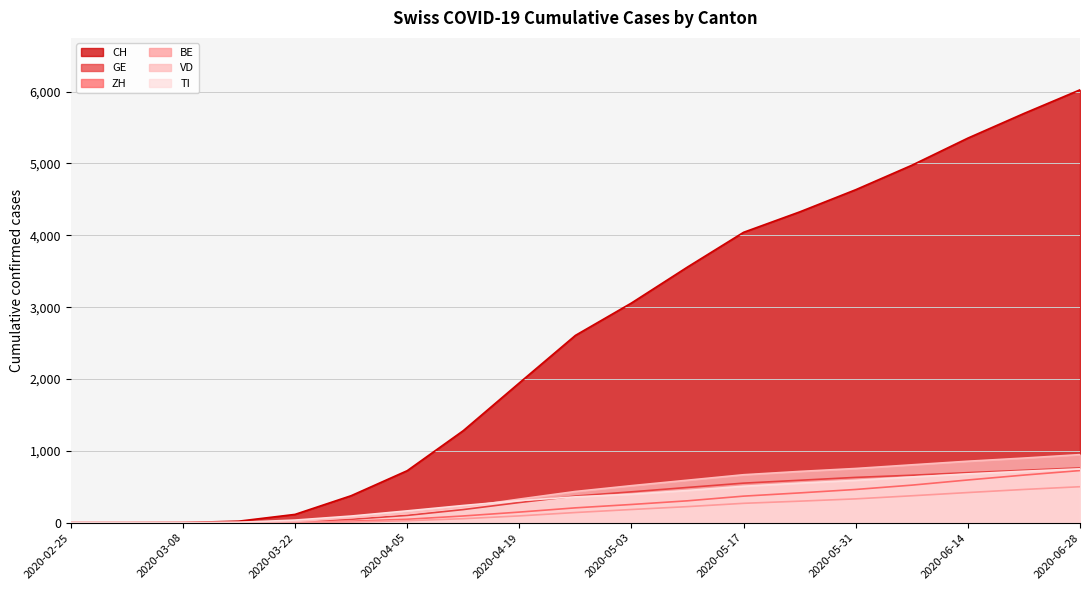

List the series in order of their peak value, highest first.

CH, VD, GE, TI, ZH, BE